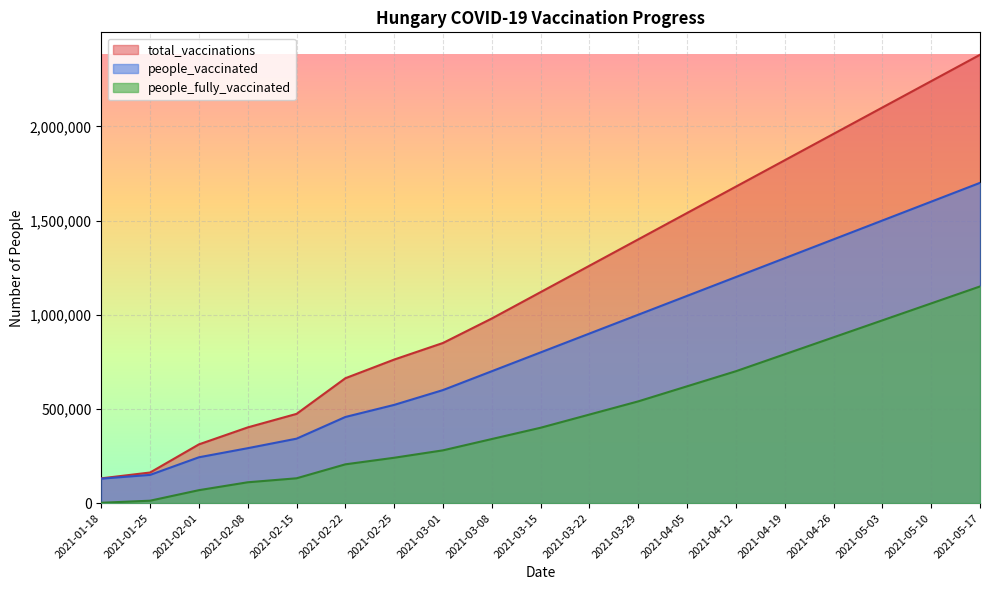

Reading left to right, extract all data points from this chart.

total_vaccinations: 2021-01-18=131332	2021-01-25=162315	2021-02-01=311662	2021-02-08=401791	2021-02-15=473551	2021-02-22=662816	2021-02-25=761905	2021-03-01=850000	2021-03-08=980000	2021-03-15=1120000	2021-03-22=1260000	2021-03-29=1400000	2021-04-05=1540000	2021-04-12=1680000	2021-04-19=1820000	2021-04-26=1960000	2021-05-03=2100000	2021-05-10=2240000	2021-05-17=2380000
people_vaccinated: 2021-01-18=129689	2021-01-25=149676	2021-02-01=243136	2021-02-08=291396	2021-02-15=341958	2021-02-22=457096	2021-02-25=521283	2021-03-01=600000	2021-03-08=700000	2021-03-15=800000	2021-03-22=900000	2021-03-29=1000000	2021-04-05=1100000	2021-04-12=1200000	2021-04-19=1300000	2021-04-26=1400000	2021-05-03=1500000	2021-05-10=1600000	2021-05-17=1700000
people_fully_vaccinated: 2021-01-18=1643	2021-01-25=12639	2021-02-01=68526	2021-02-08=110395	2021-02-15=131593	2021-02-22=205720	2021-02-25=240622	2021-03-01=280000	2021-03-08=340000	2021-03-15=400000	2021-03-22=470000	2021-03-29=540000	2021-04-05=620000	2021-04-12=700000	2021-04-19=790000	2021-04-26=880000	2021-05-03=970000	2021-05-10=1060000	2021-05-17=1150000